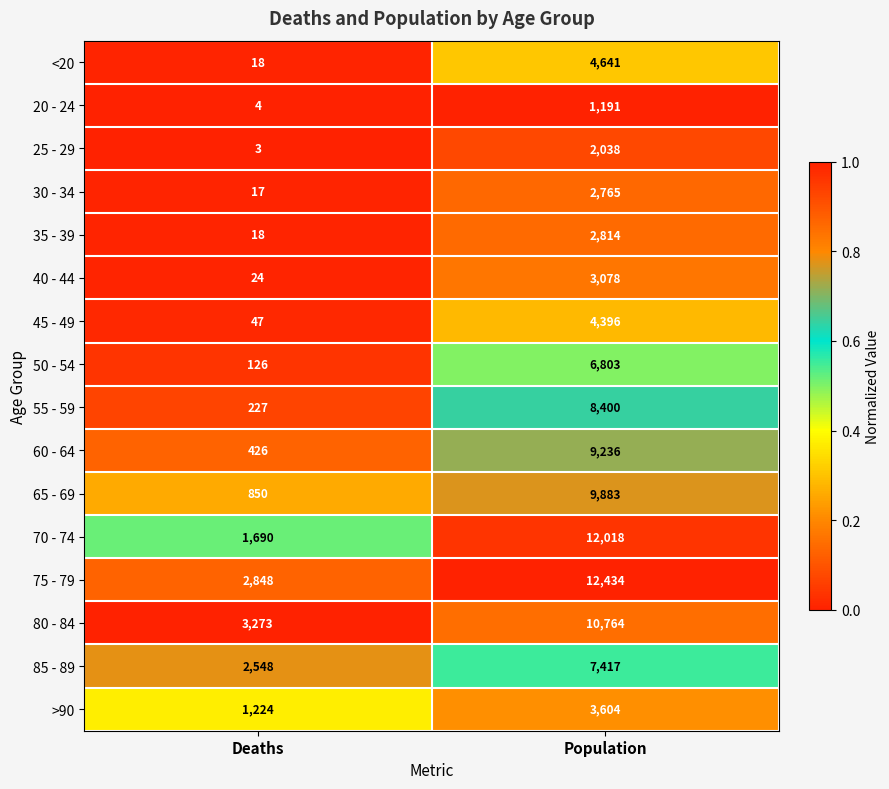

The value of 65 - 69 at Deaths is 850. True or false?

True